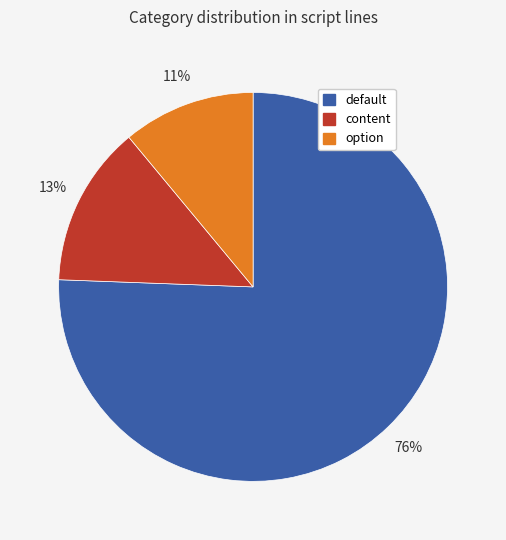

To the nearest percent, what percentage of the pie is option?

11%